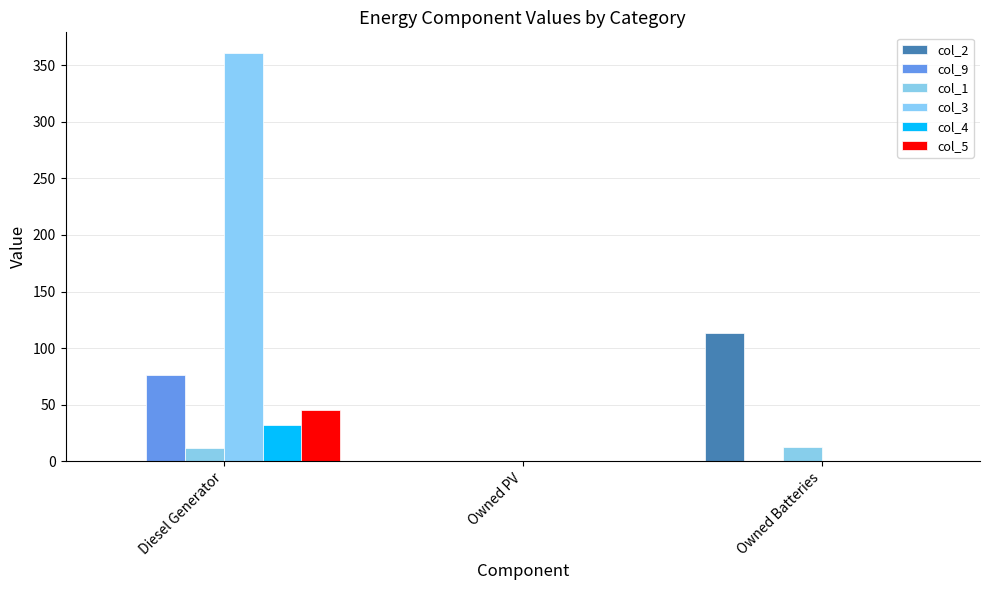

What is the average value of the col_9 series?

25.3